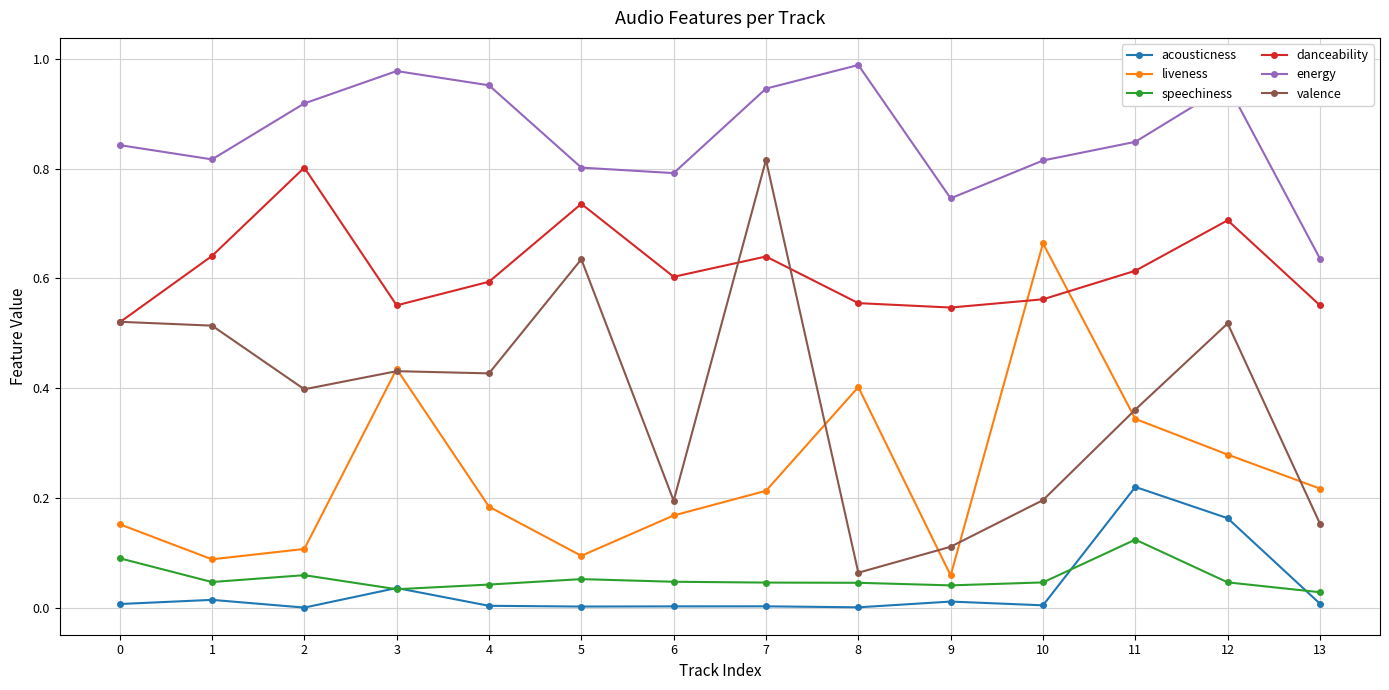

Which category has the highest value in the liveness series?

10